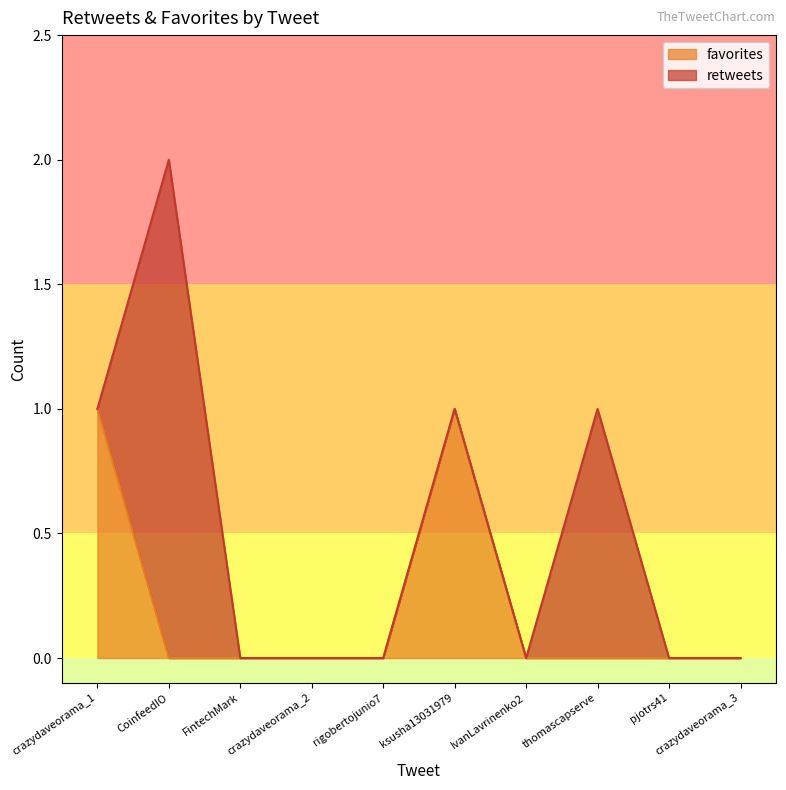

Reading left to right, what are all the values shown in this chart?

1	0	0	0	0	1	0	0	0	0